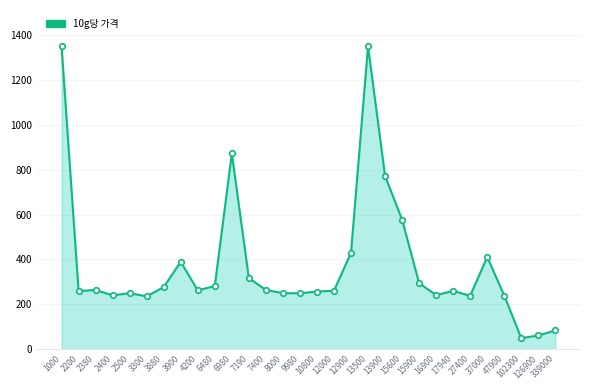

What is the smallest value displayed?

49.5